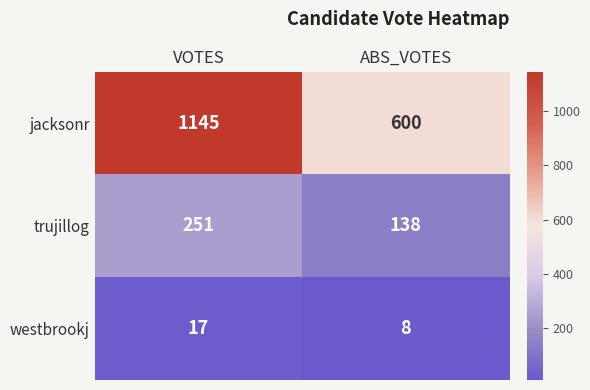

Reading left to right, what are all the values shown in this chart?

jacksonr: VOTES=1145	ABS_VOTES=600
trujillog: VOTES=251	ABS_VOTES=138
westbrookj: VOTES=17	ABS_VOTES=8